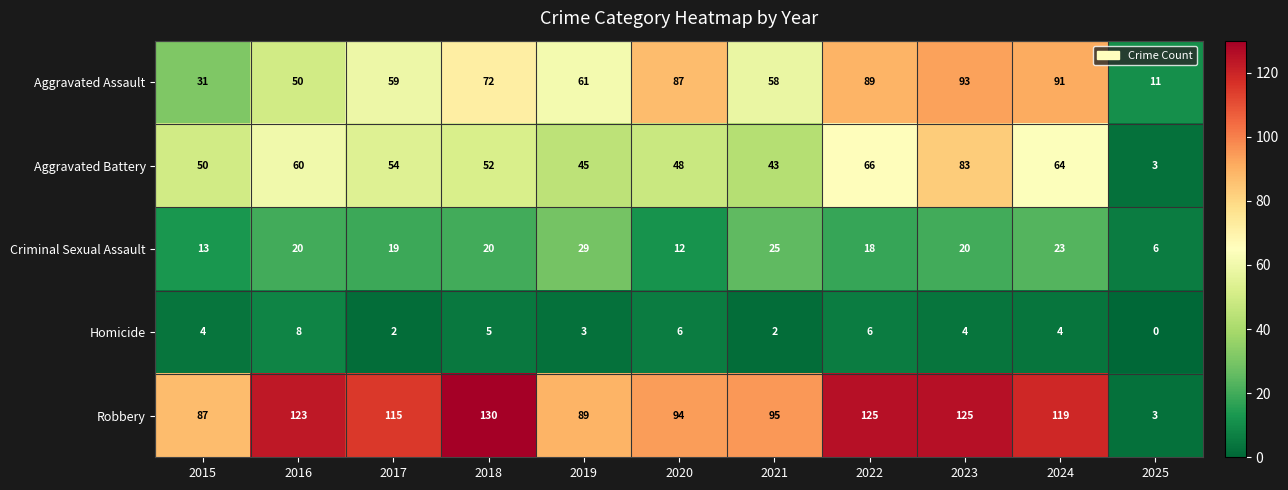

Where is Criminal Sexual Assault nearest to the value 17?

2022